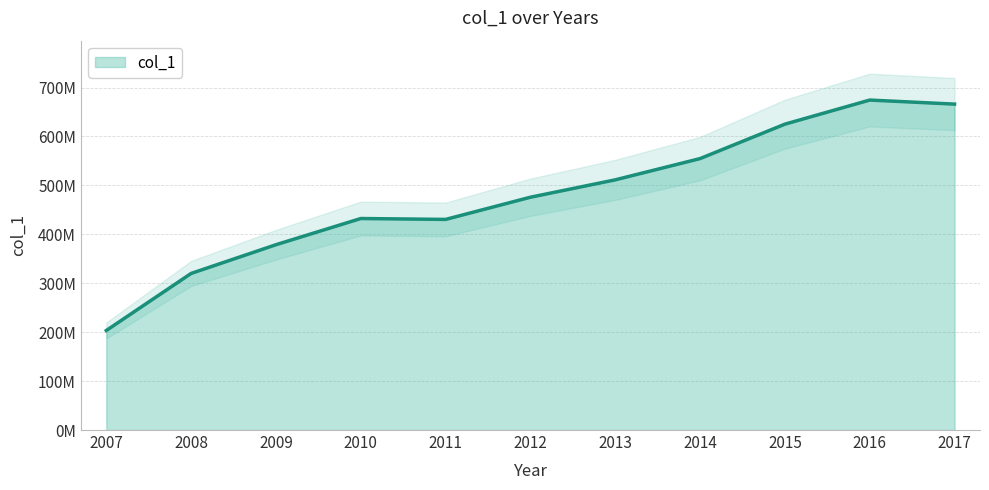

What is the maximum value shown in the chart?

674342526.4